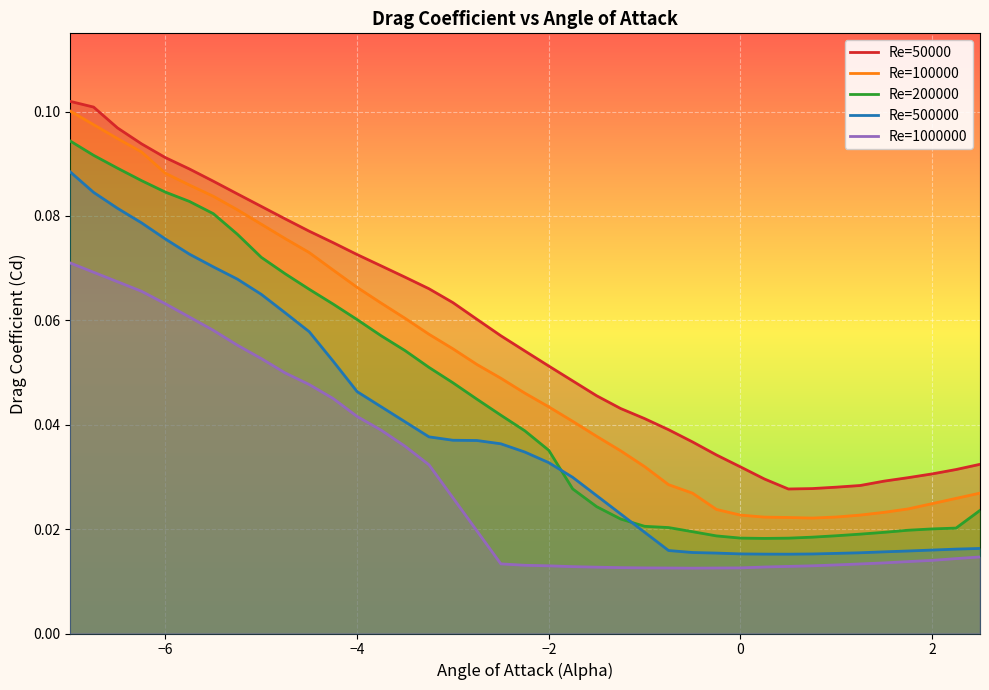

True or false: Re=50000 and Re=1000000 cross at least once.

False